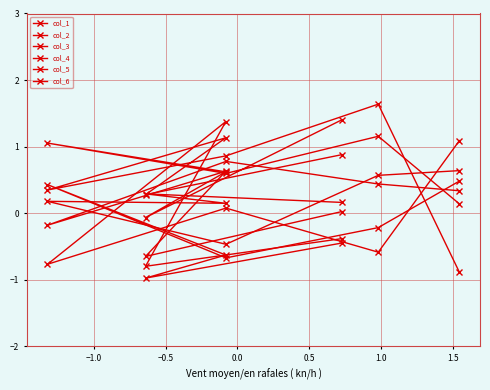

What are all the series names shown in the legend?

col_1, col_2, col_3, col_4, col_5, col_6